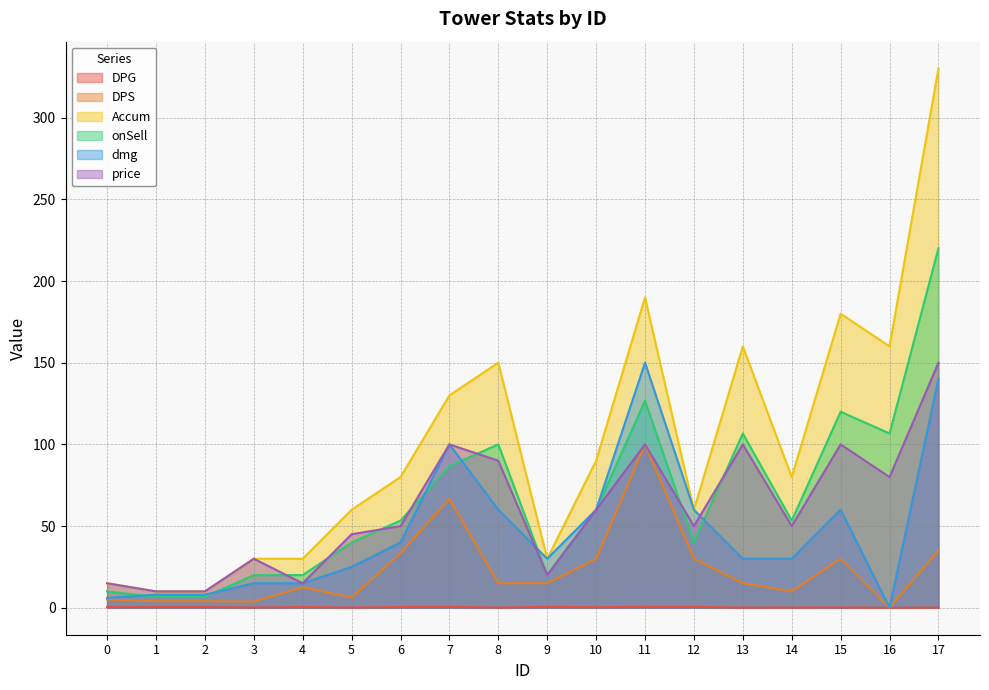

How many values in the DPS series exceed 15?

7